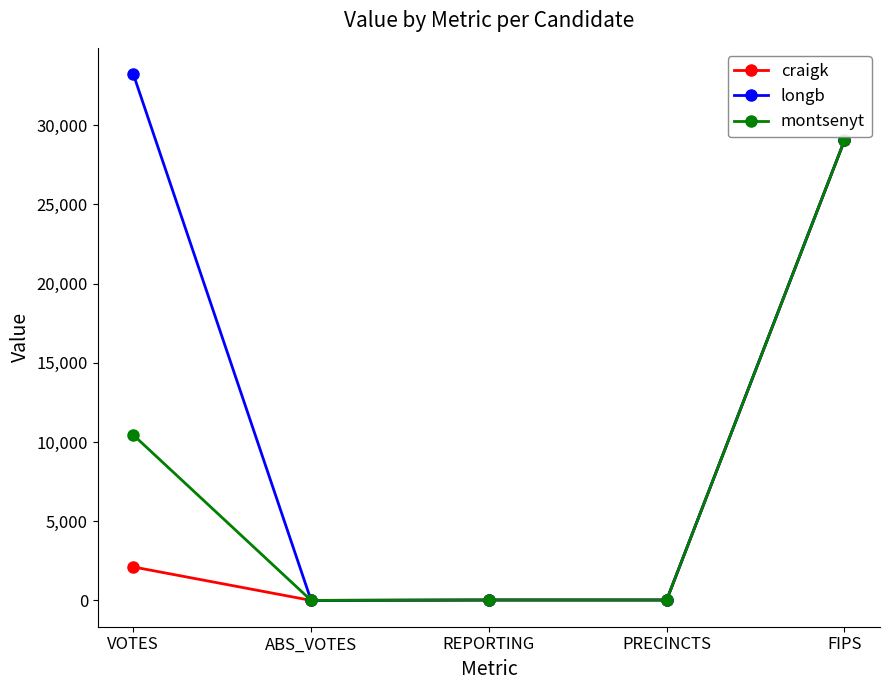

The craigk series shows 0 at ABS_VOTES. True or false?

True